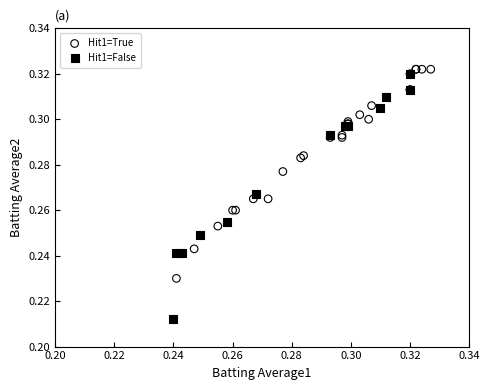

Which series contains the highest Y value?

Hit1=True